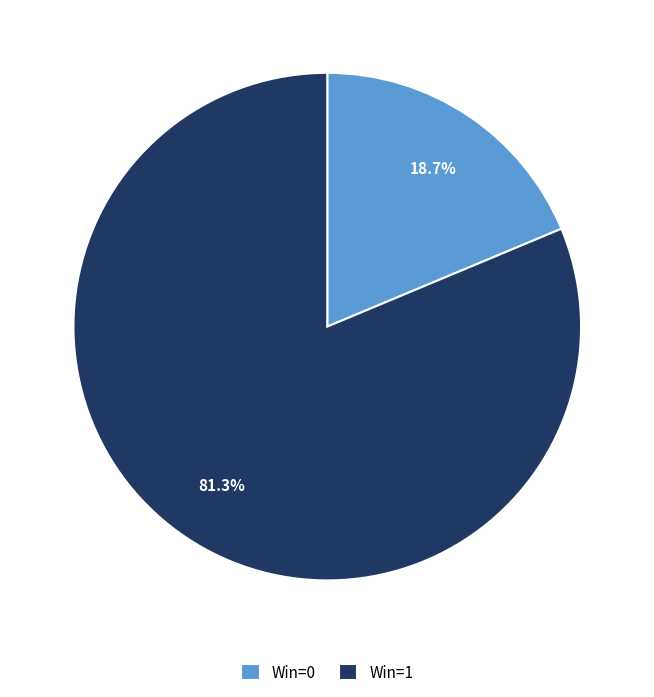

What percentage is NOT represented by Win=1?

18.7%